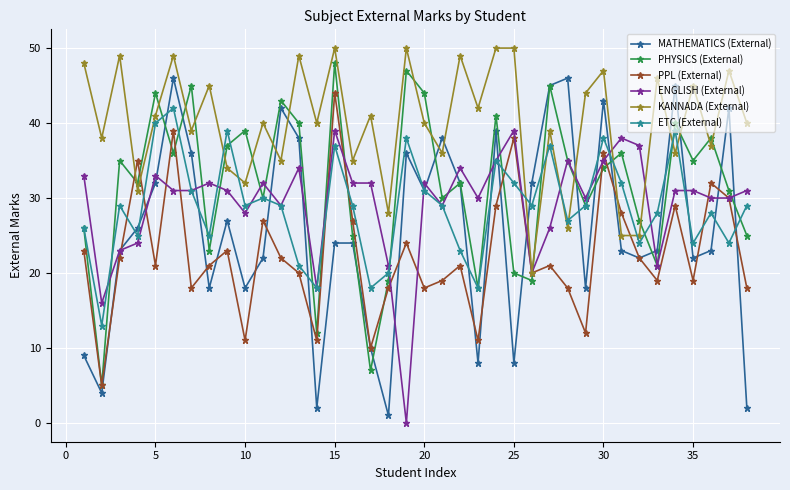

What is the value of the ENGLISH (External) point at the 17th from the left?

32